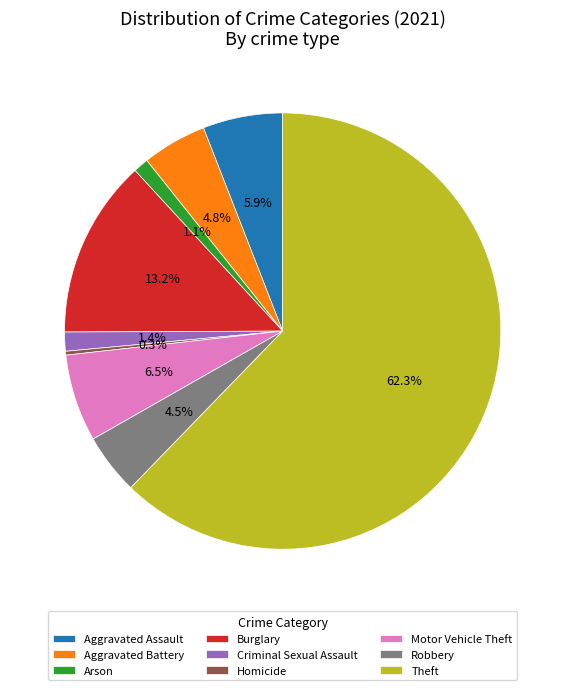

True or false: Theft accounts for 62% of the total.

True